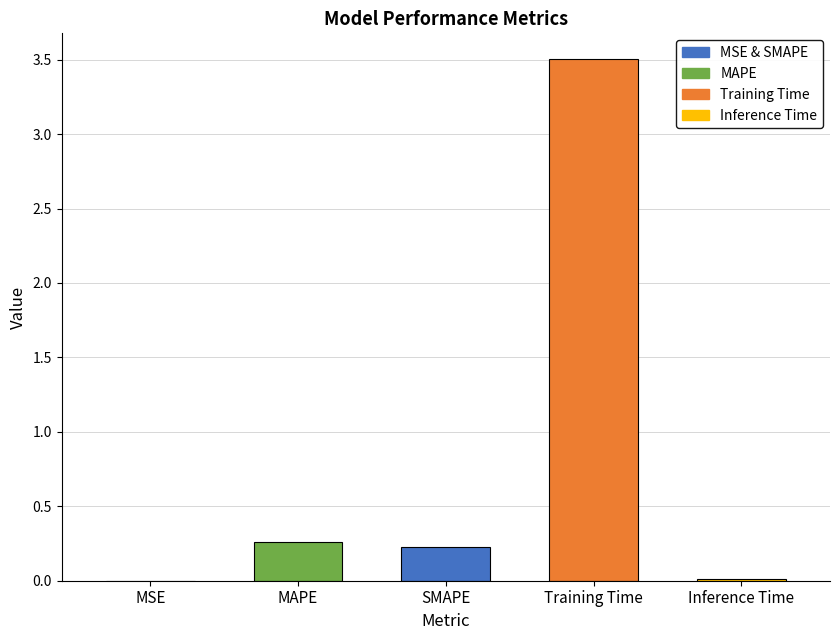

What is the change in value from MSE to MAPE?

+0.3